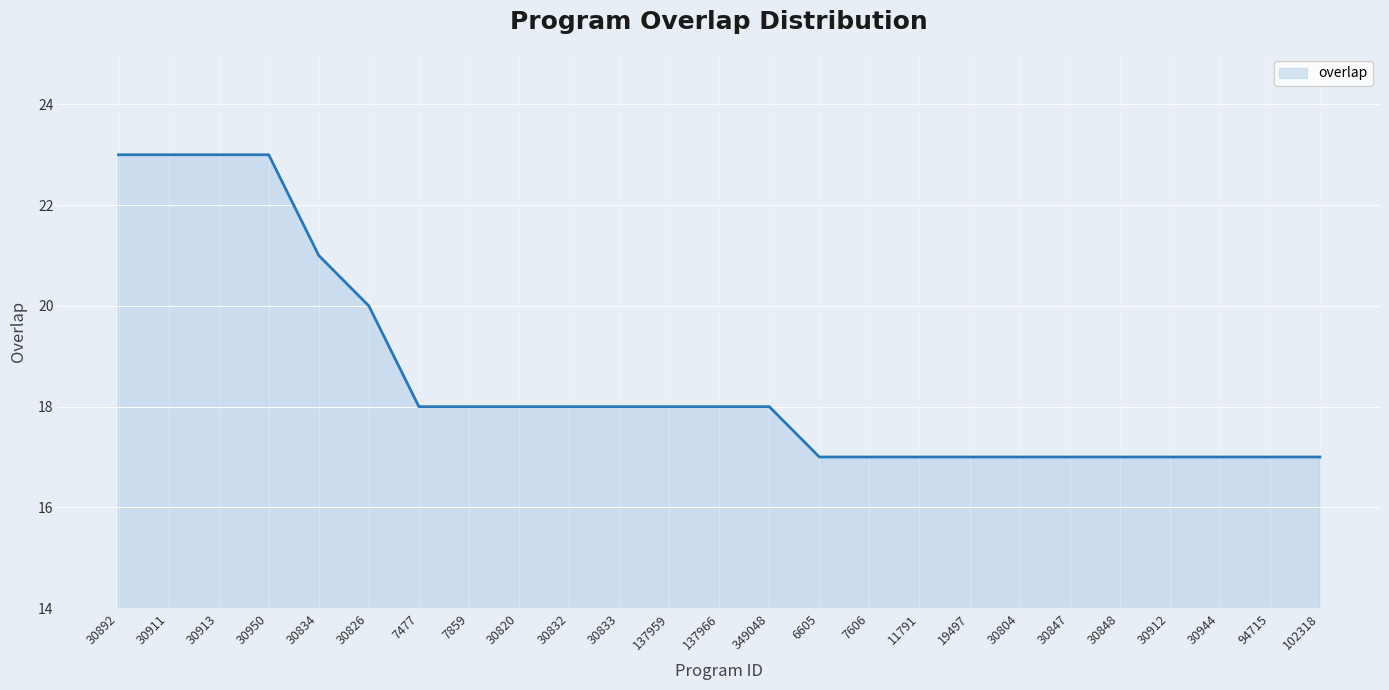

What is the sum of all values?

464